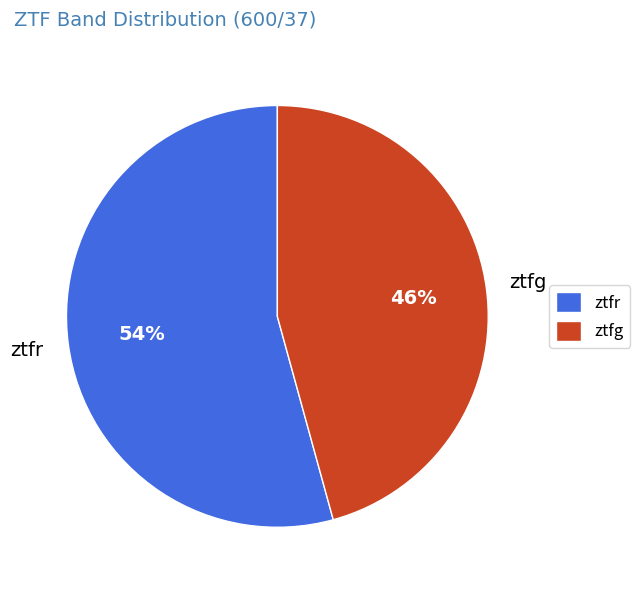

True or false: ztfr accounts for 54% of the total.

True